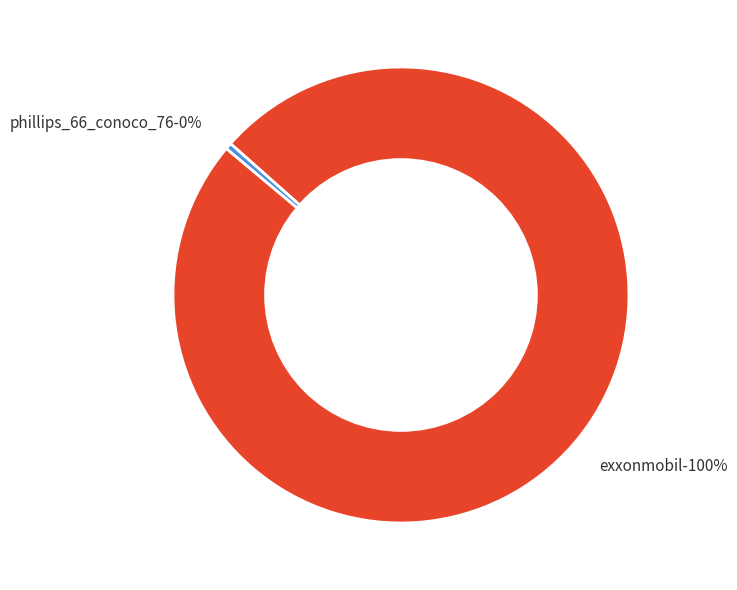

What is the change in value from exxonmobil to phillips_66_conoco_76?

-199419526